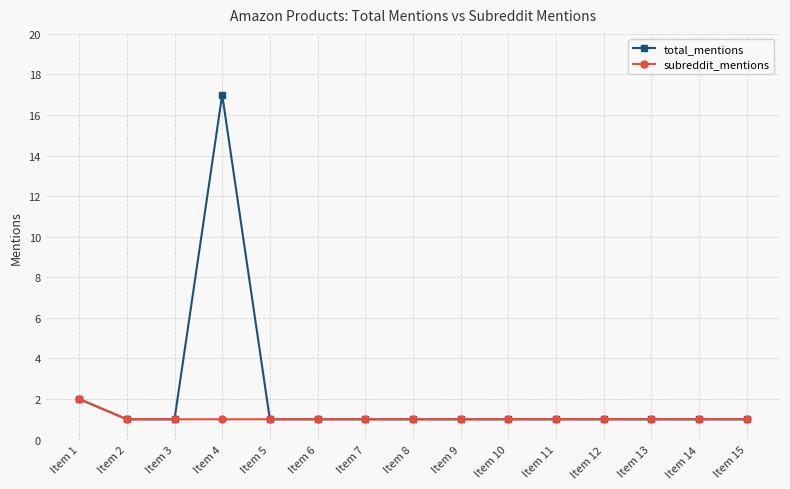

At which label does total_mentions reach its peak?

Item 4